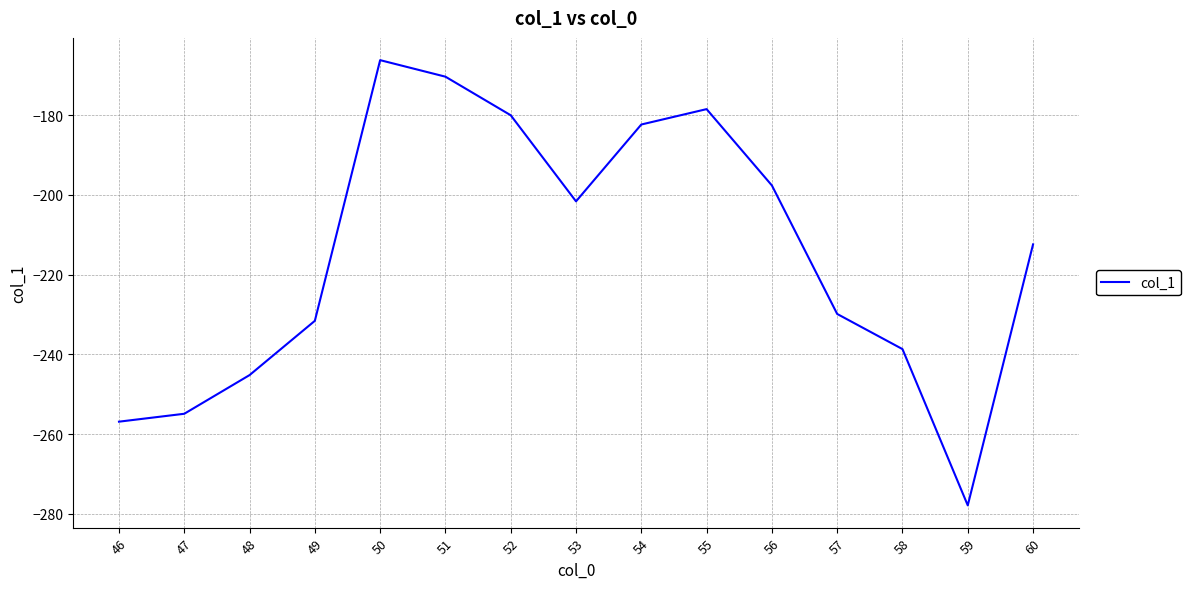

Reading left to right, extract all data points from this chart.

46=-256.9	47=-254.9	48=-245.2	49=-231.6	50=-166.2	51=-170.4	52=-180.1	53=-201.6	54=-182.4	55=-178.5	56=-197.7	57=-229.9	58=-238.7	59=-277.9	60=-212.4